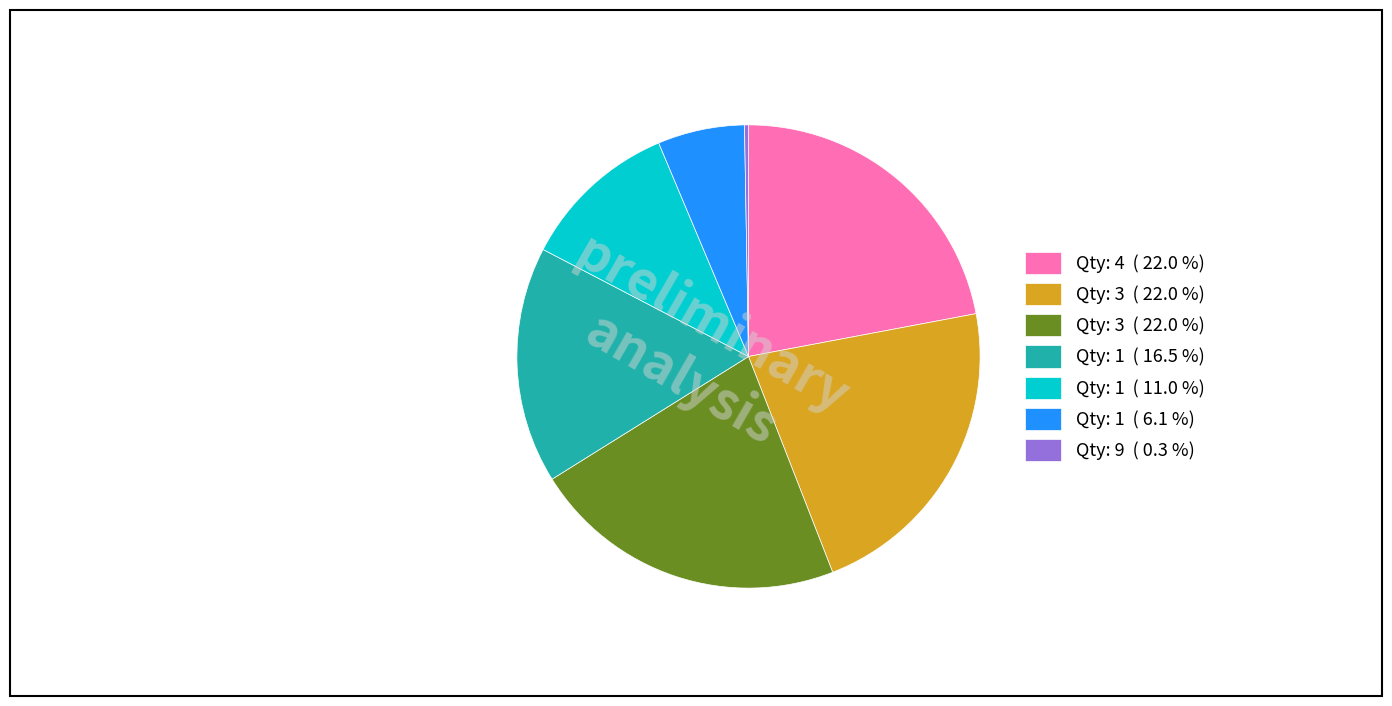

Is there a majority slice in this chart?

No